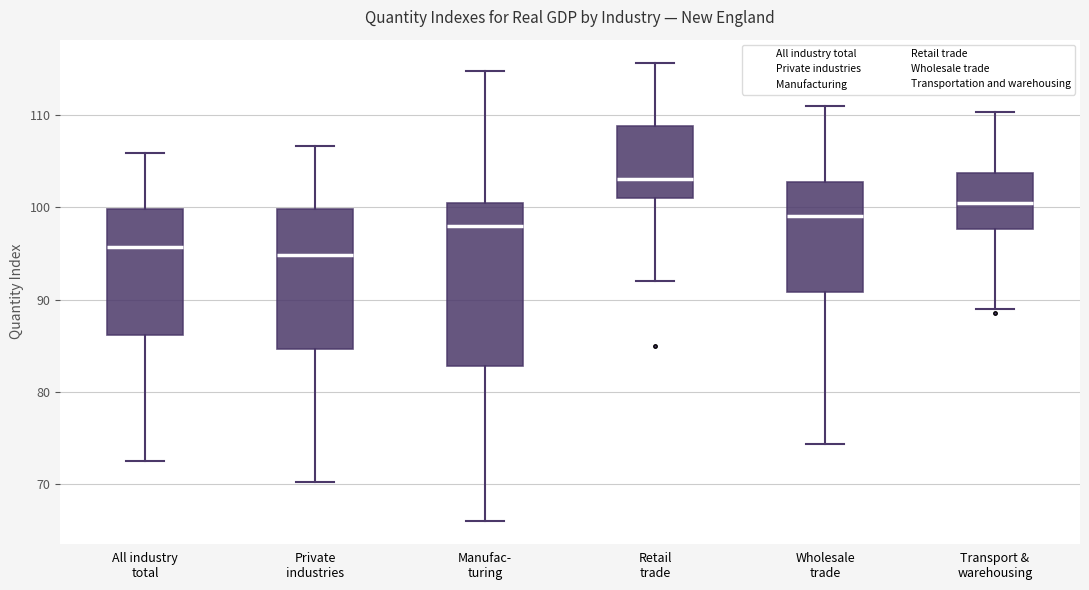

Reading left to right, read every box against the y-axis: the position of its median line, the range the box covers, and the ends of its whiskers. The values are not printed on the chart, so give them approximately, as read against the axis.

All industry total: median 96, box 86 to 100, whiskers 73 to 106
Private industries: median 95, box 85 to 100, whiskers 70 to 107
Manufac- turing: median 98, box 83 to 101, whiskers 66 to 115
Retail trade: median 103, box 101 to 109, whiskers 92 to 116
Wholesale trade: median 99, box 91 to 103, whiskers 74 to 111
Transport & warehousing: median 100, box 98 to 104, whiskers 89 to 110